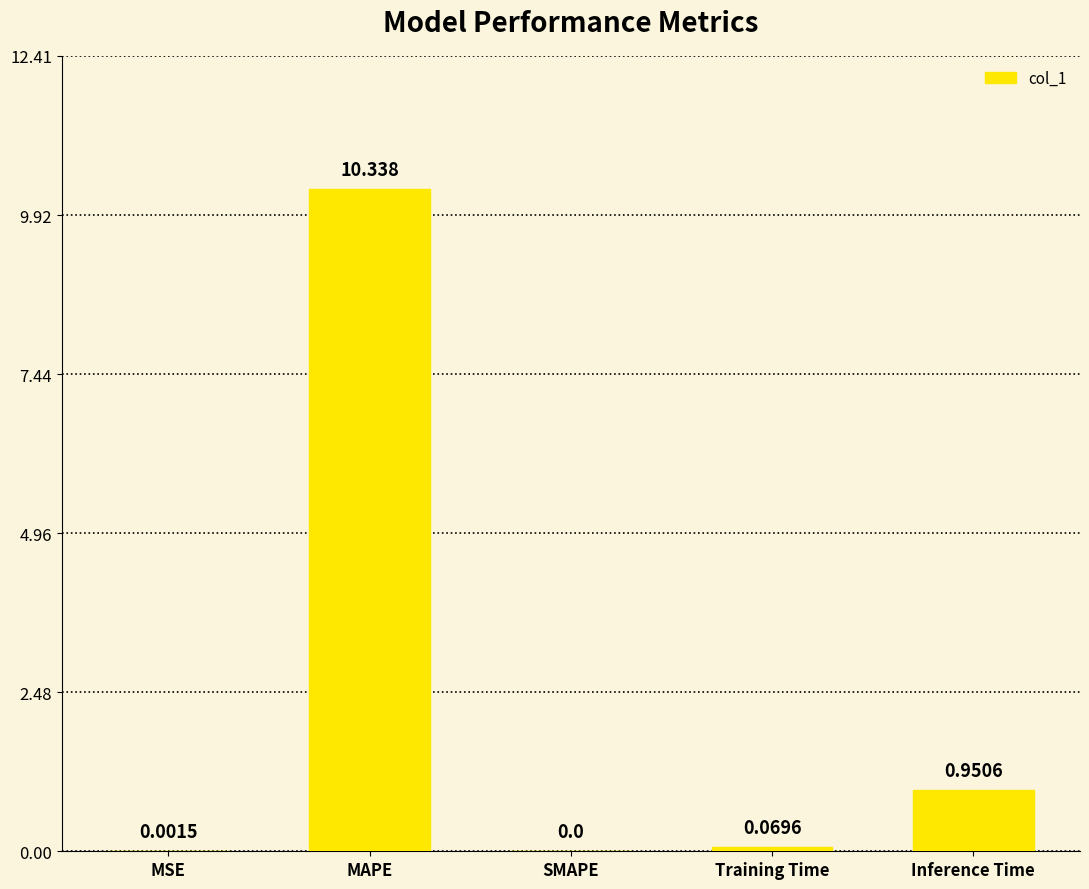

Where is the data nearest to the value 5?

Inference Time